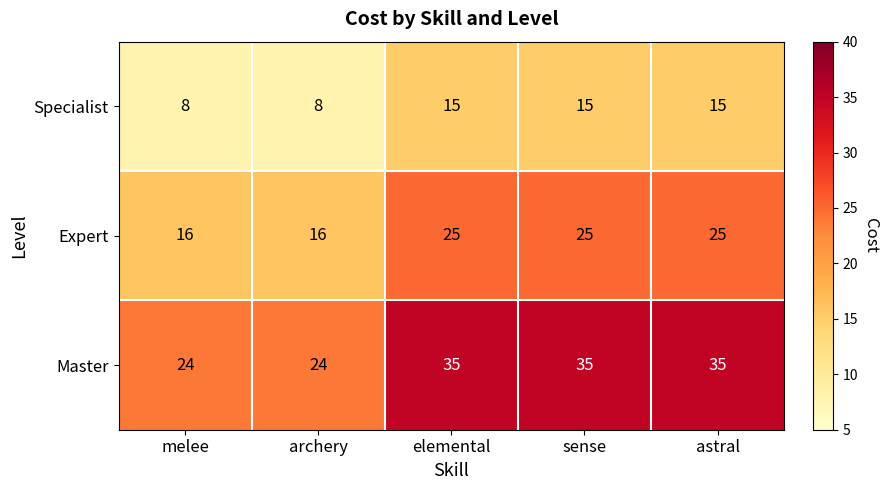

Is the value of Expert at melee greater than the value of Master at sense?

No